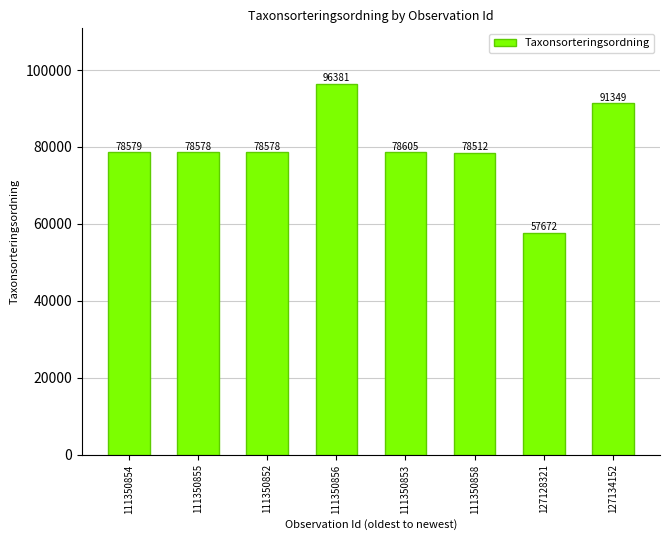

What is the difference between the second highest and second lowest values?

12837